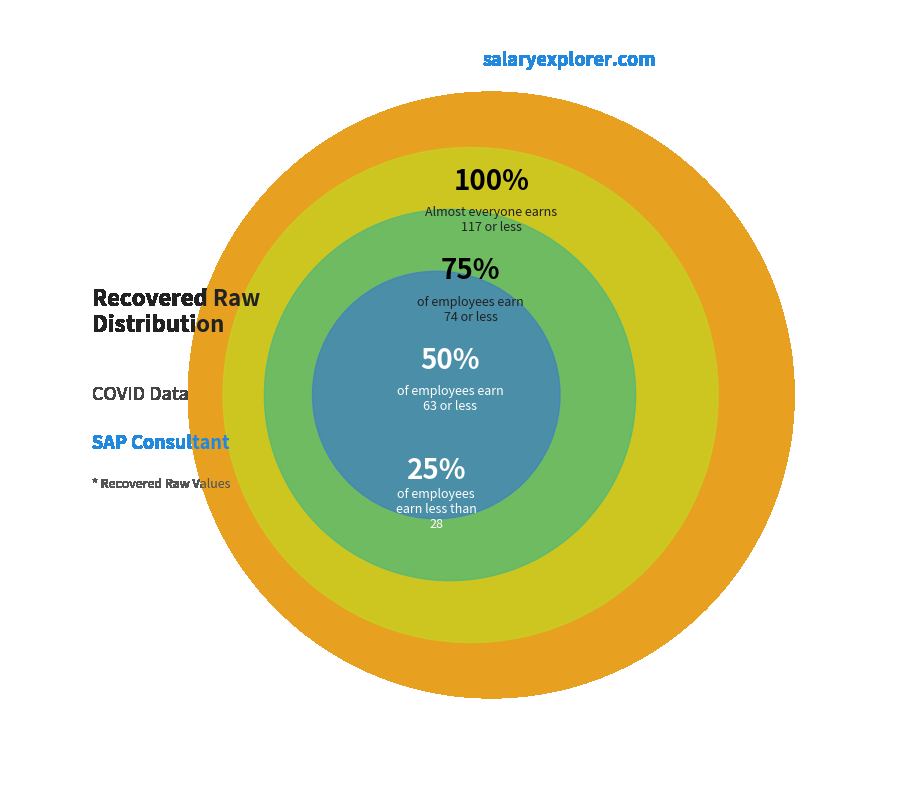

Is it true that 25% is 34% of the pie?

False